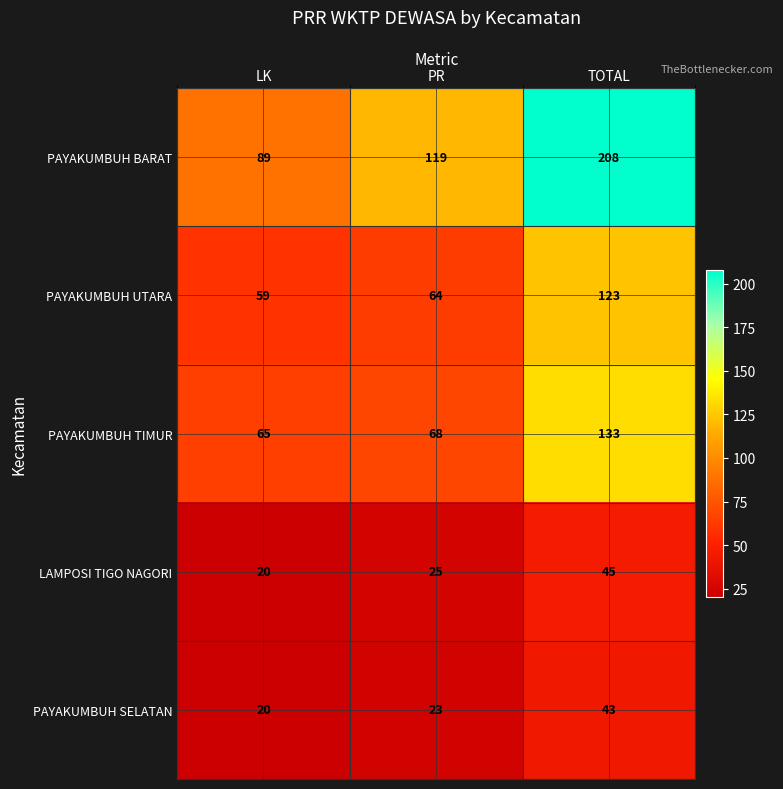

True or false: PAYAKUMBUH BARAT has a value of 50 at PR.

False